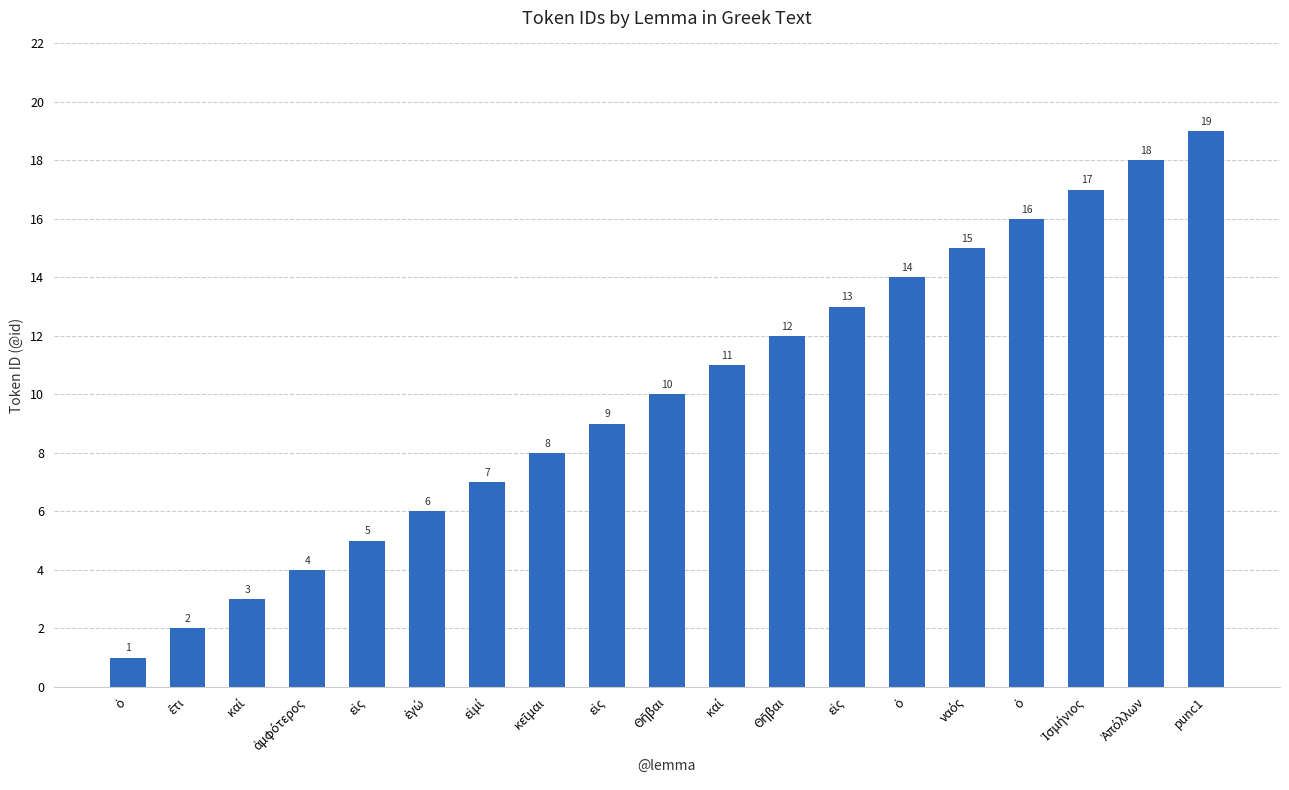

How many data points are less than 10?

9